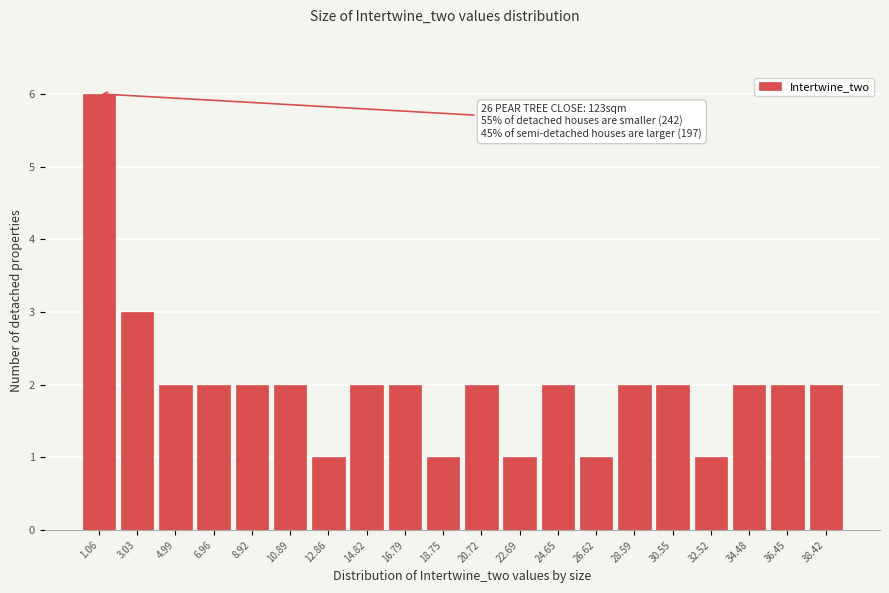

Over which range of the x-axis is the bar tallest?

0.0 to 2.0